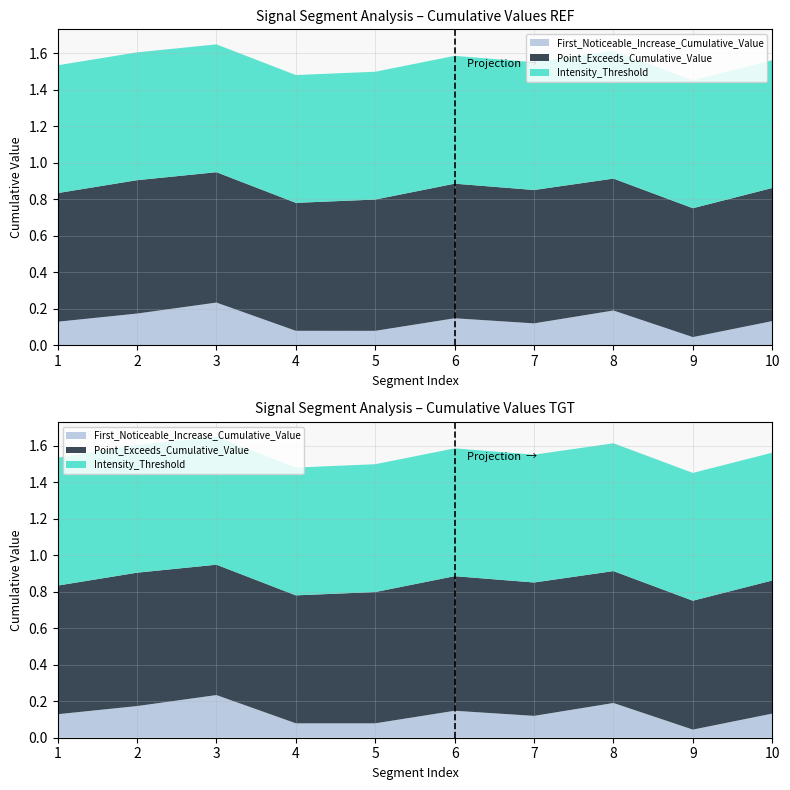

Between 6 and 3, which is larger?

3